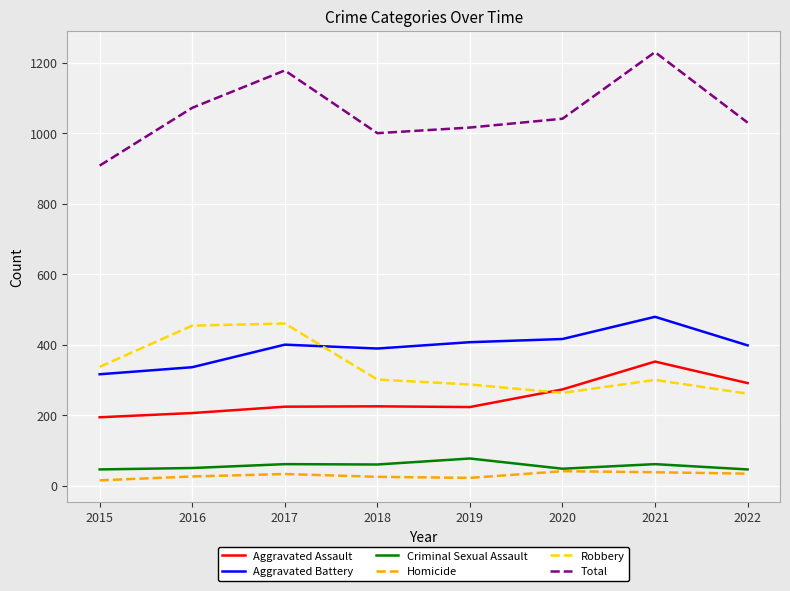

What is the average value of the Criminal Sexual Assault series?

56